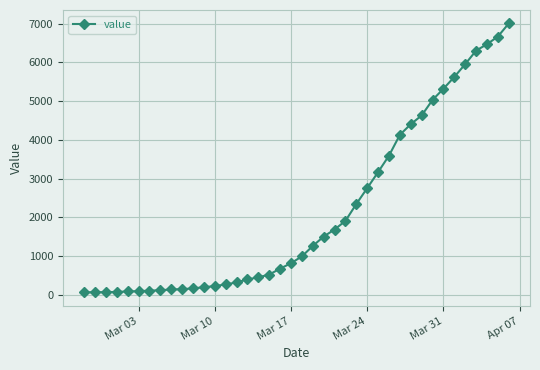

What is the greatest value displayed?

7004